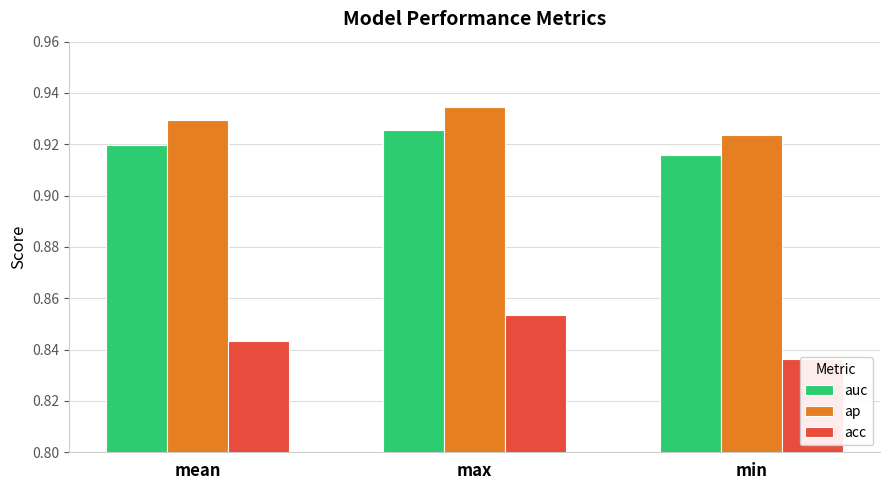

Which category has the highest value across all series?

max